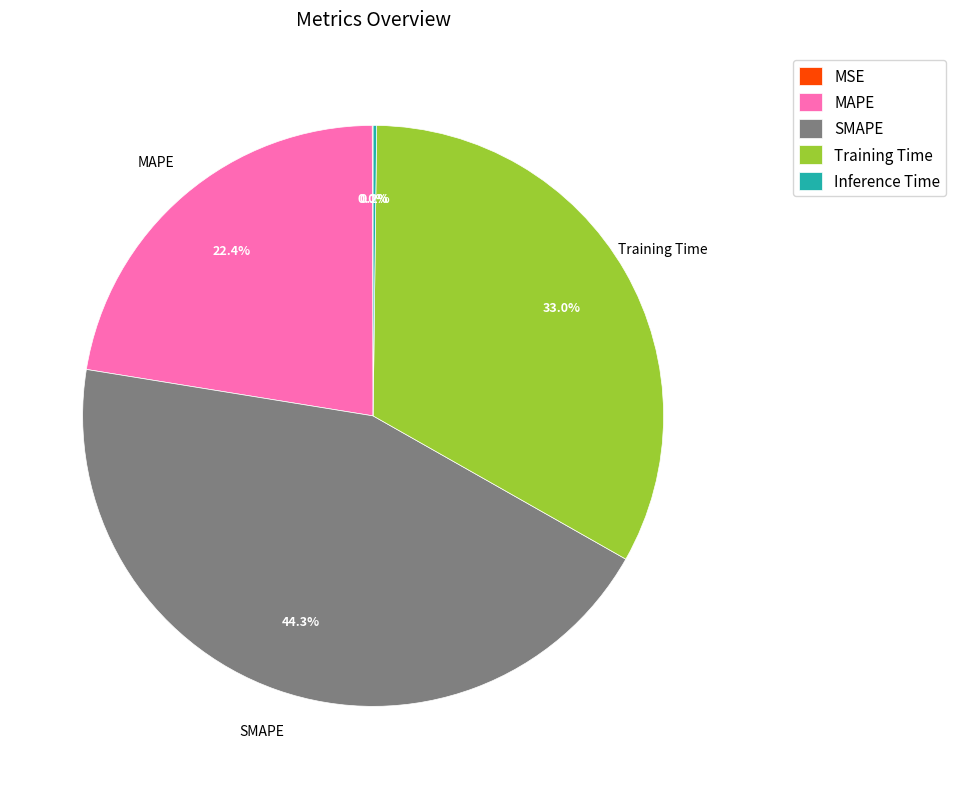

Which slice is the largest?

SMAPE